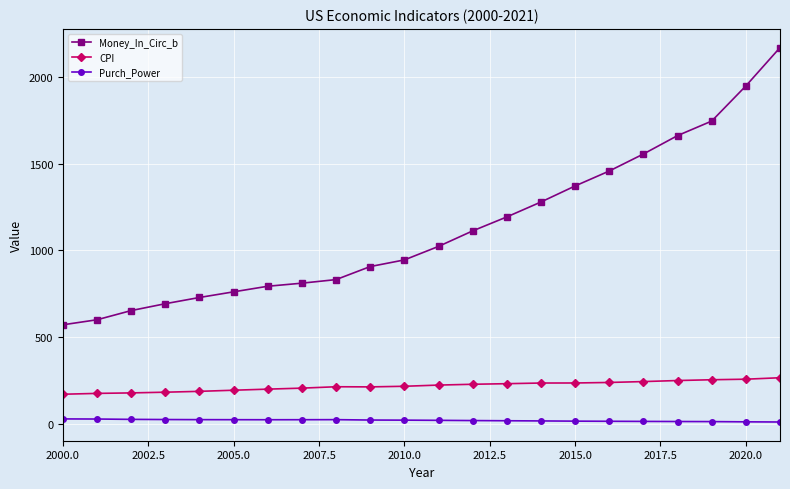

True or false: CPI and Purch_Power cross at least once.

False